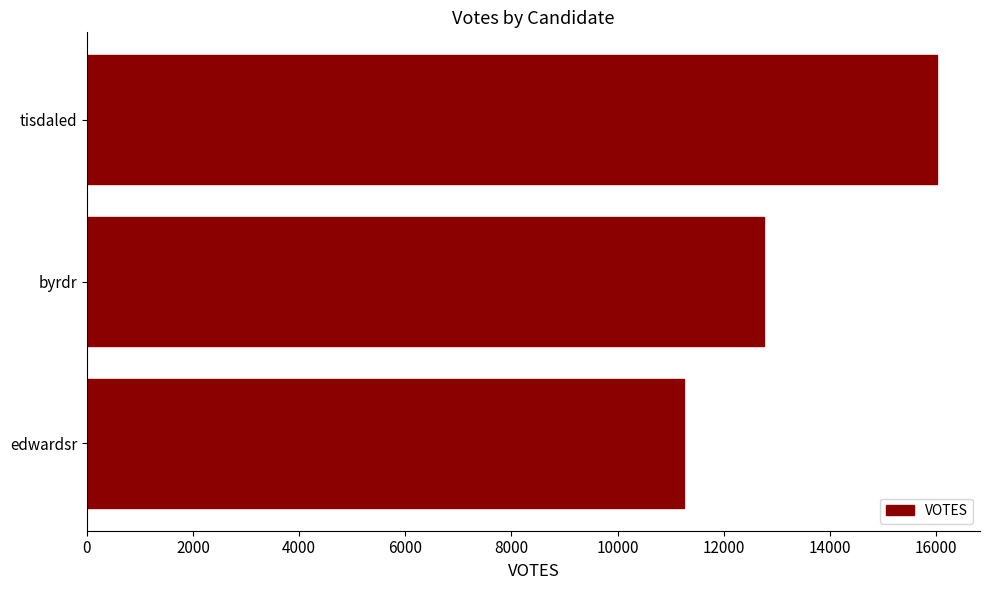

The chart shows a value of 2631 at byrdr. True or false?

False